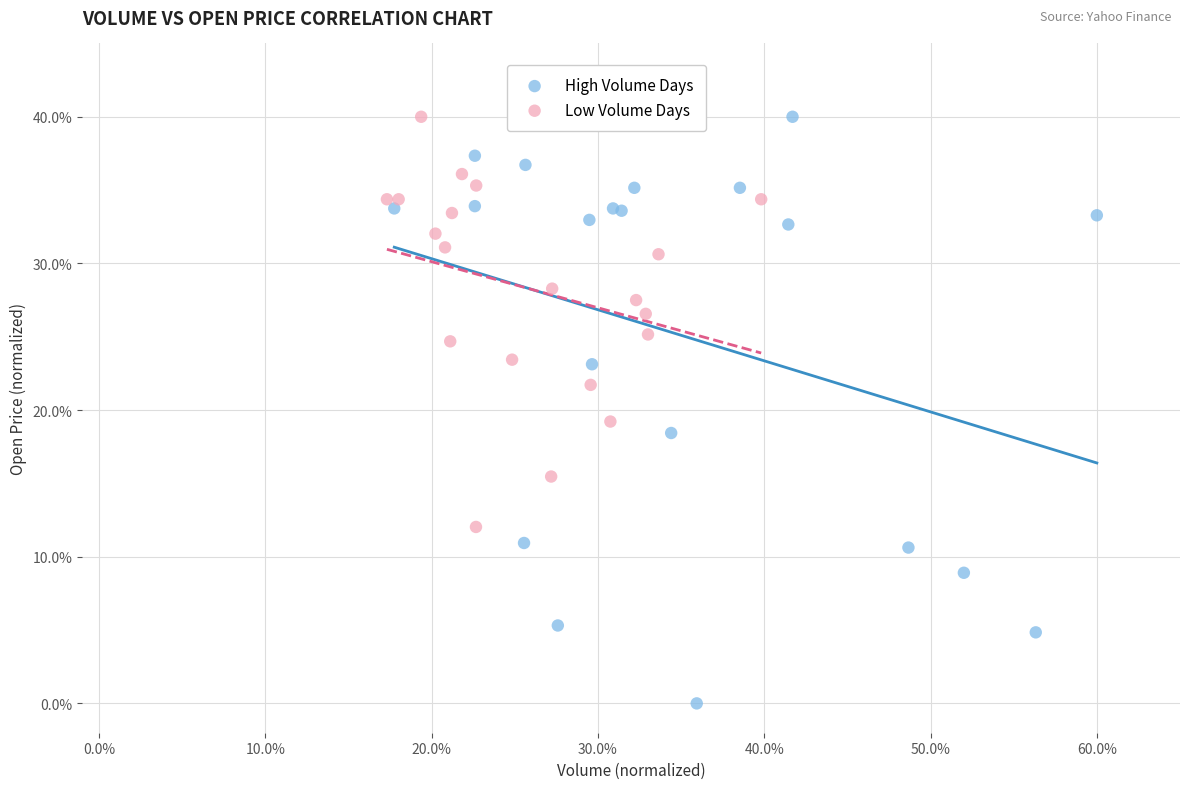

Which series contains the lowest Y value?

High Volume Days